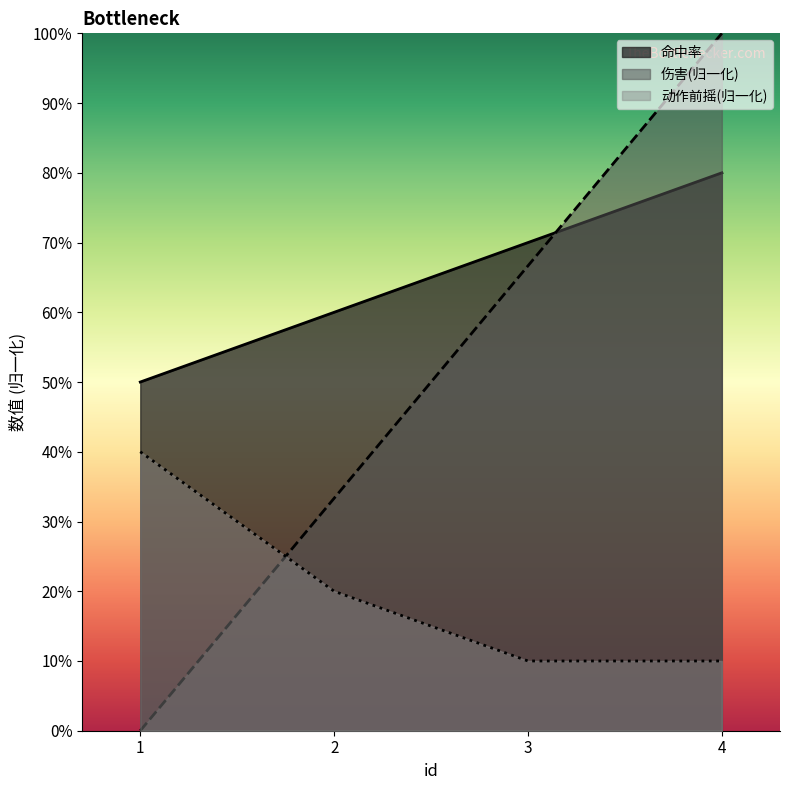

True or false: 命中率 has more than 0 points higher than both neighbors.

False